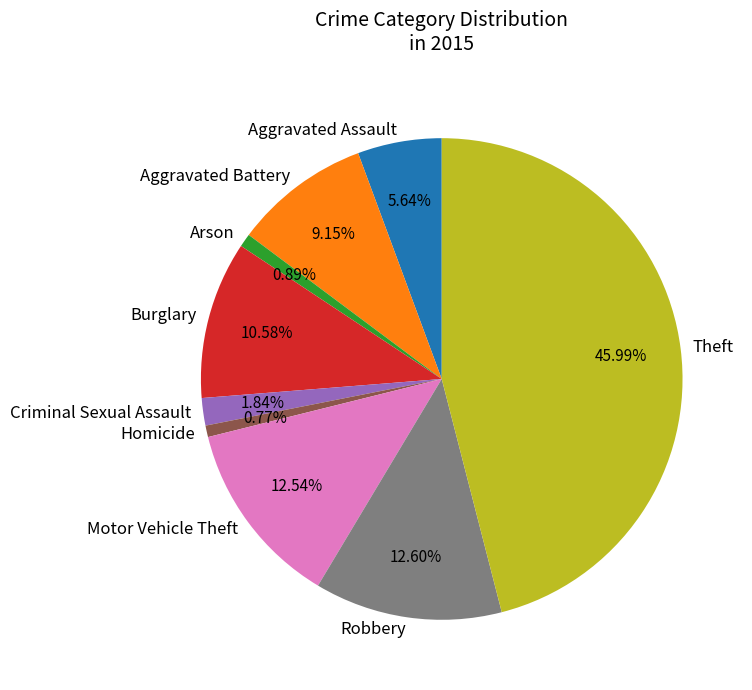

Count the number of slices in the pie.

9